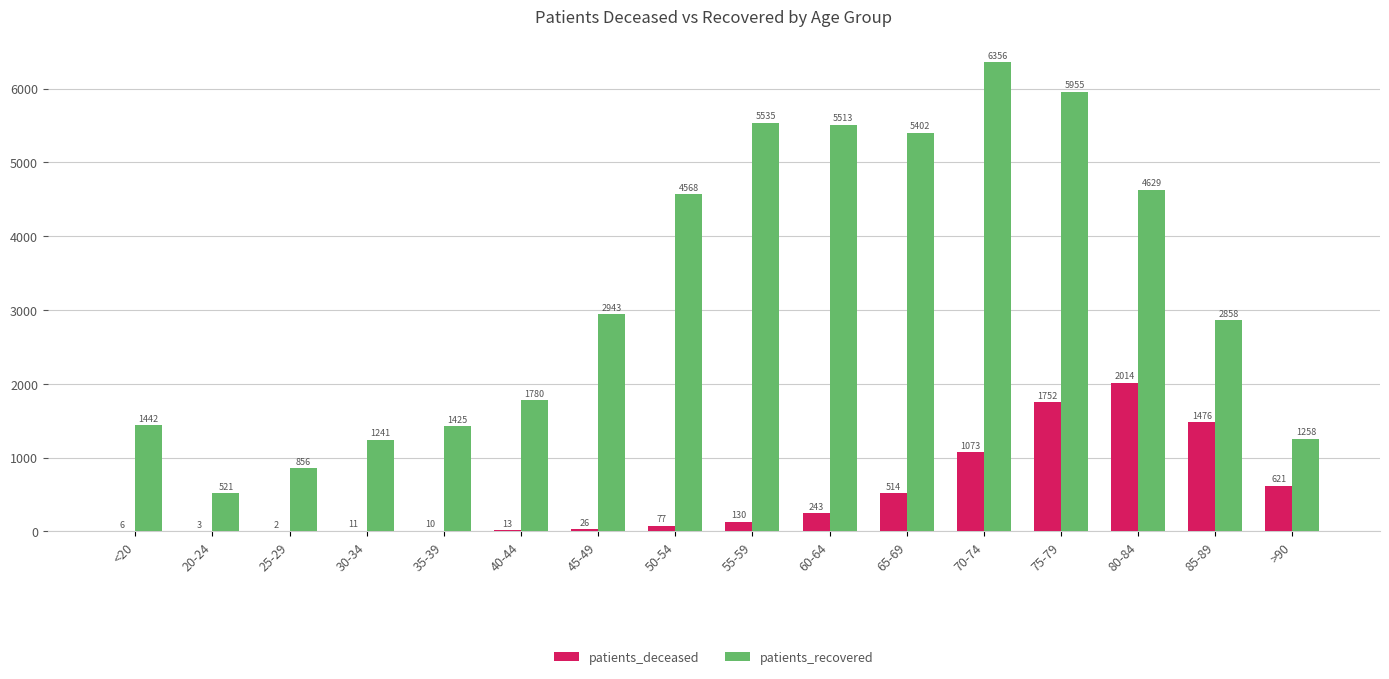

What are all the series names shown in the legend?

patients_deceased, patients_recovered